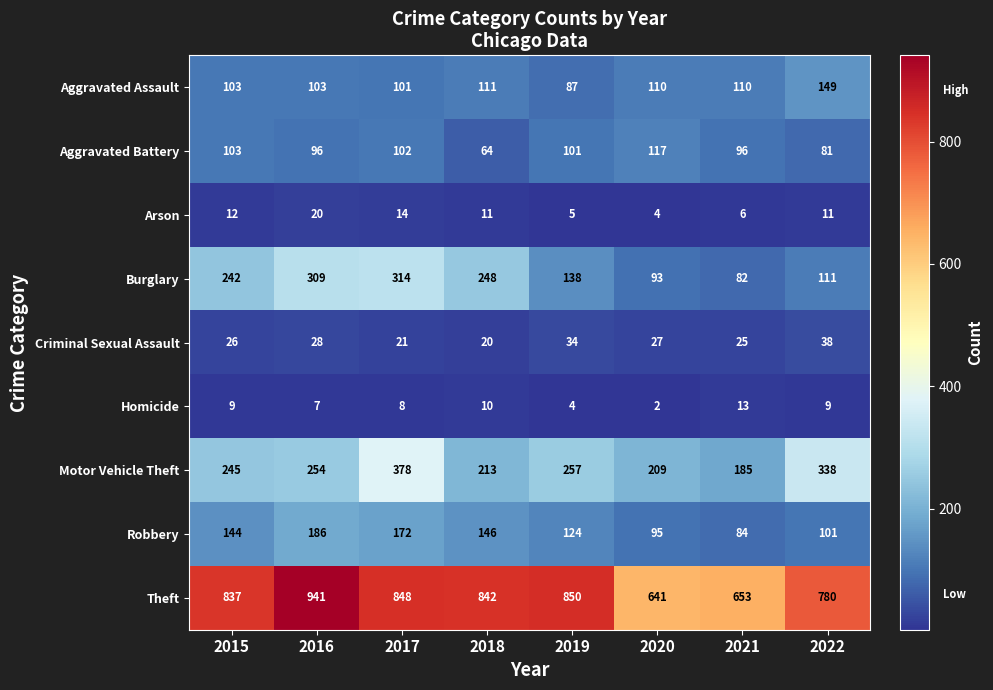

What is the difference between the second highest and minimum values in the Robbery series?

88